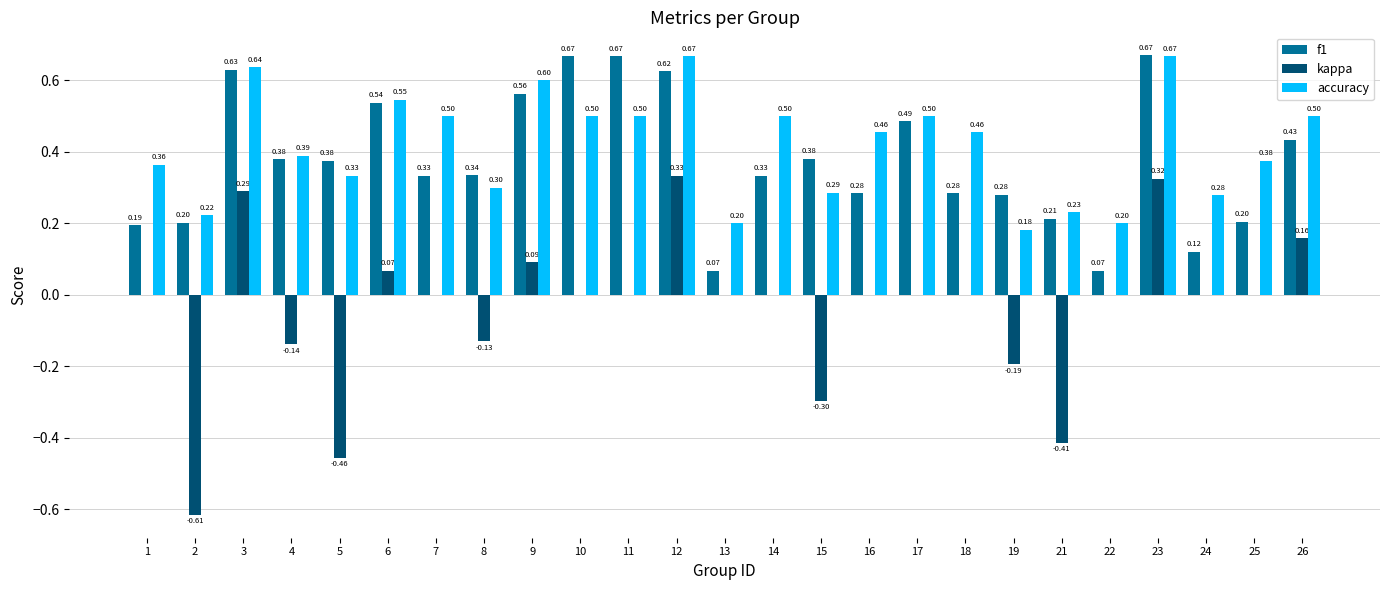

At which category is the sum across all series the highest?

23